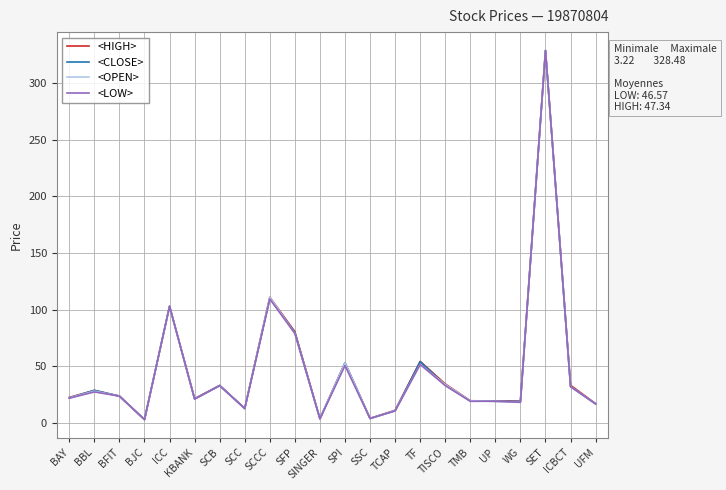

In <LOW>, how many points are higher than both neighbors (excluding endpoints)?

8